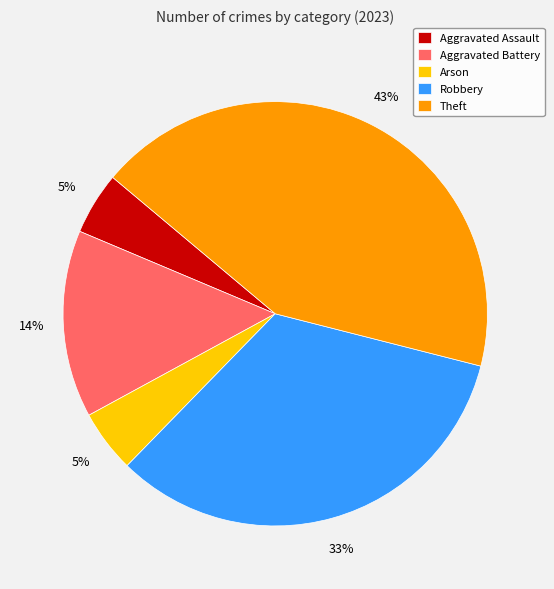

Count the number of slices in the pie.

5